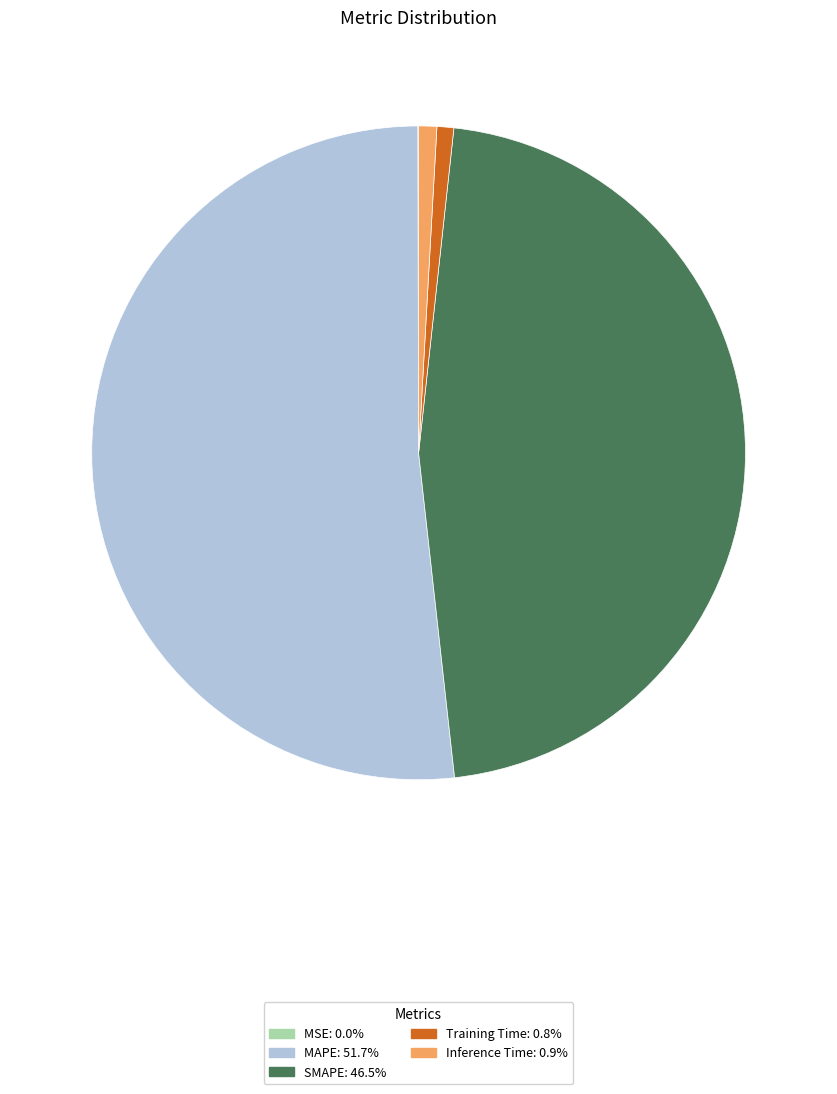

What is the majority slice?

MAPE